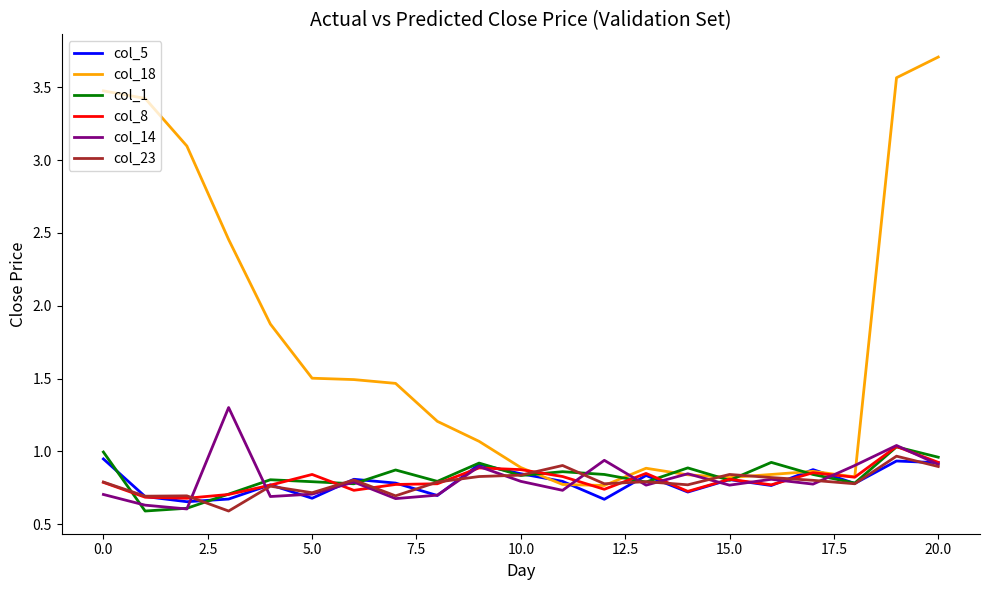

Which series has the widest spread of values?

col_18